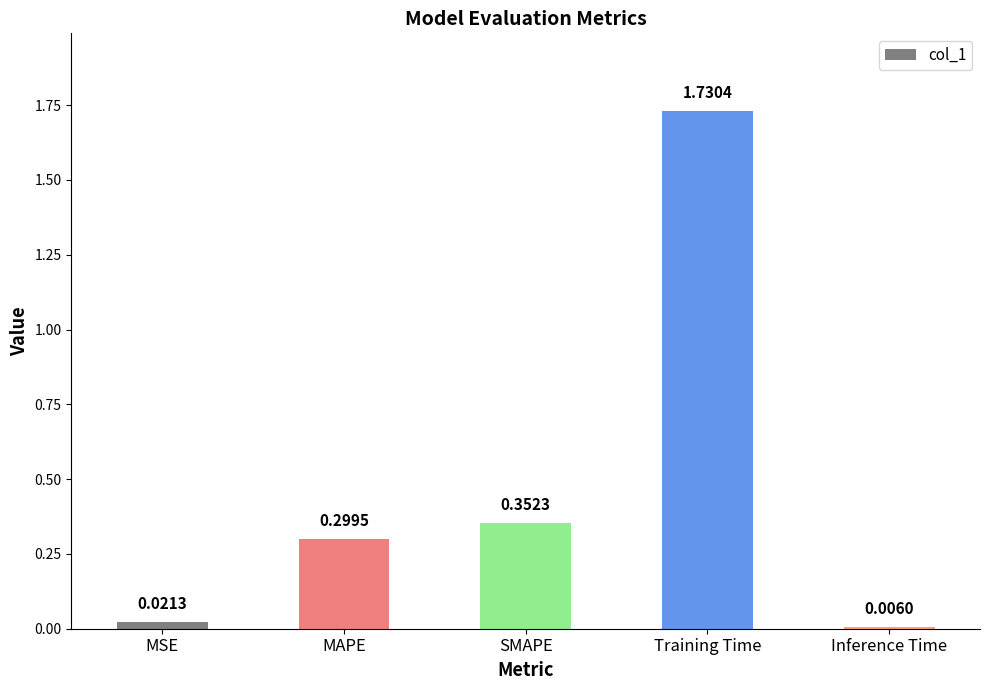

What is the sum of the values at MSE and MAPE?

0.3